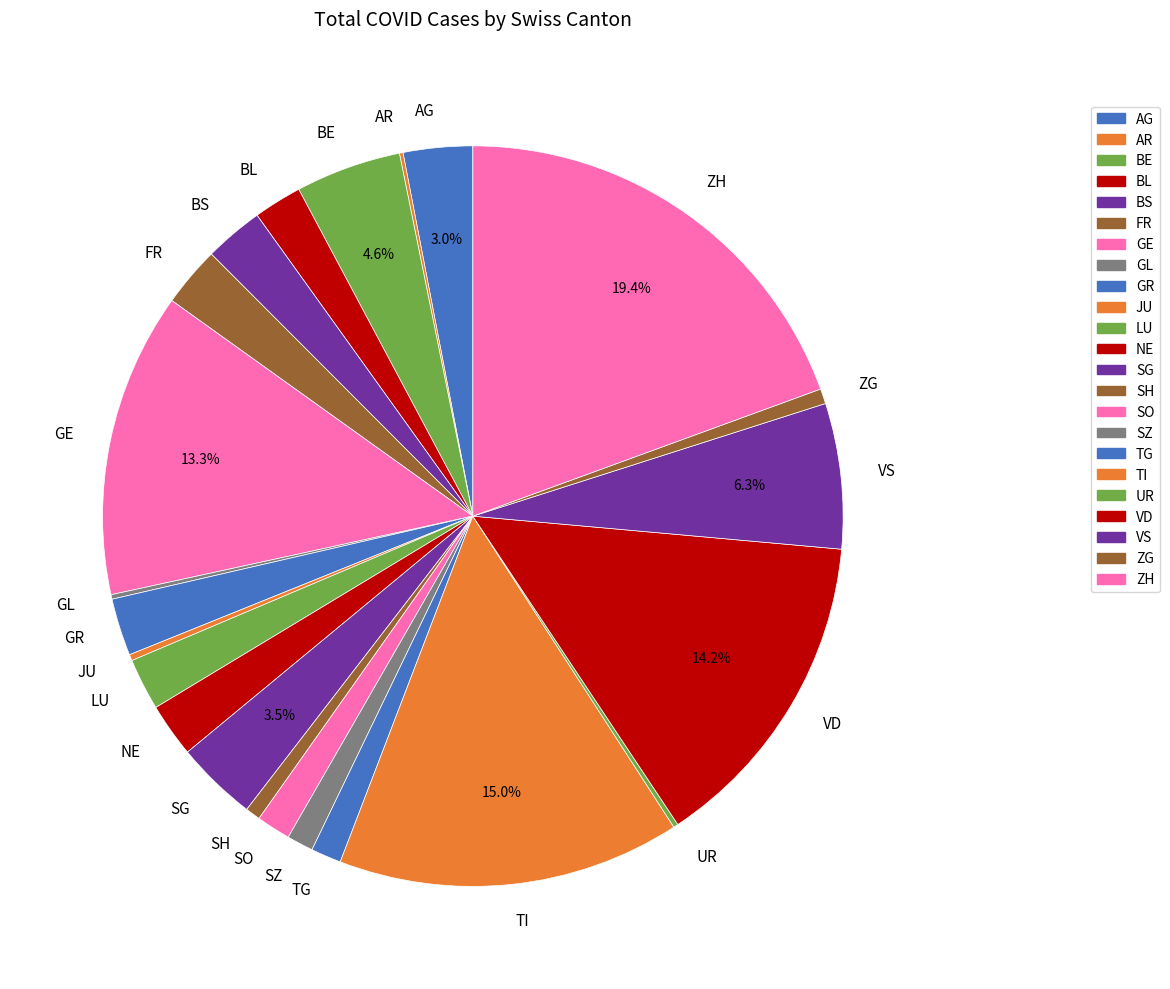

Which slice is the largest?

ZH